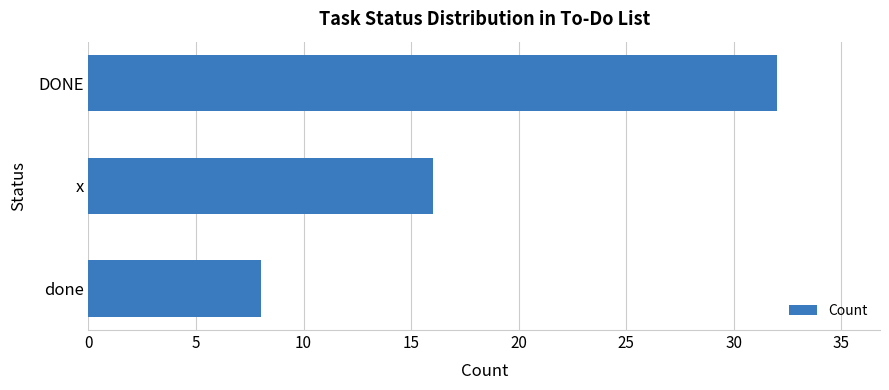

What position from the bottom is DONE?

3